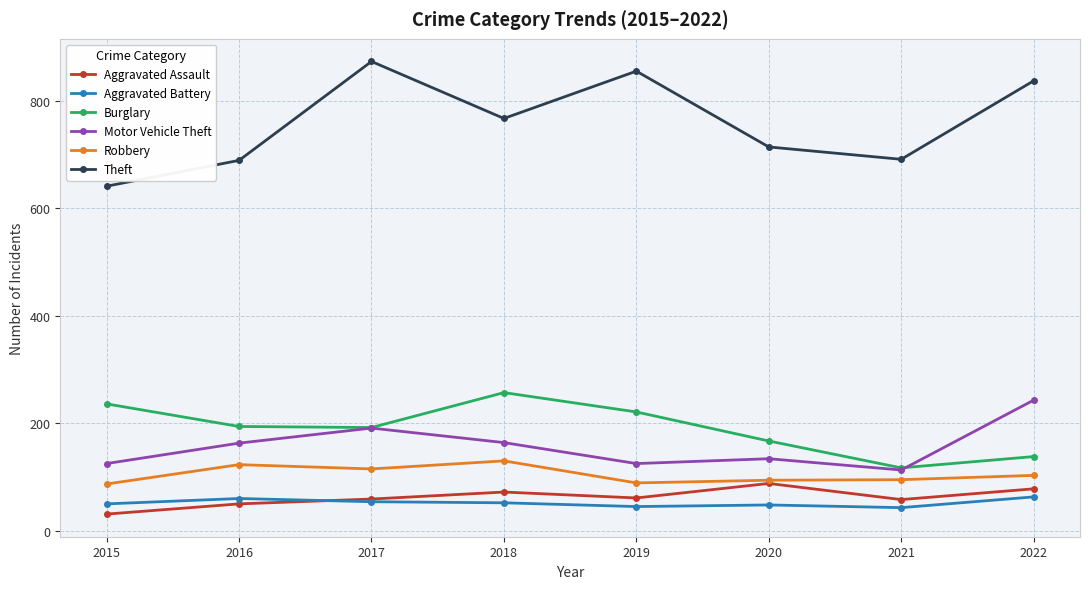

What is the value of the Theft point at the 3rd from the left?

873